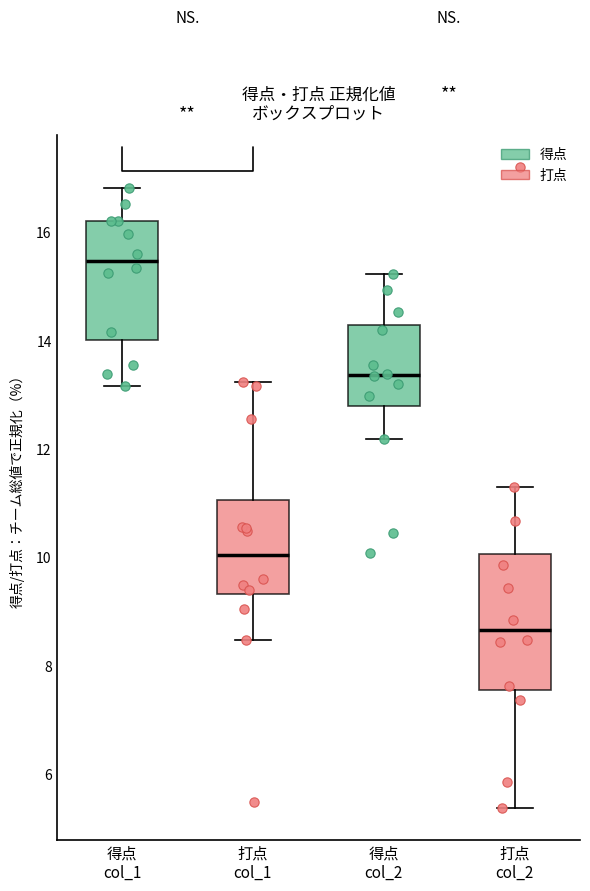

Which box's median line is the lowest?

打点 col_2